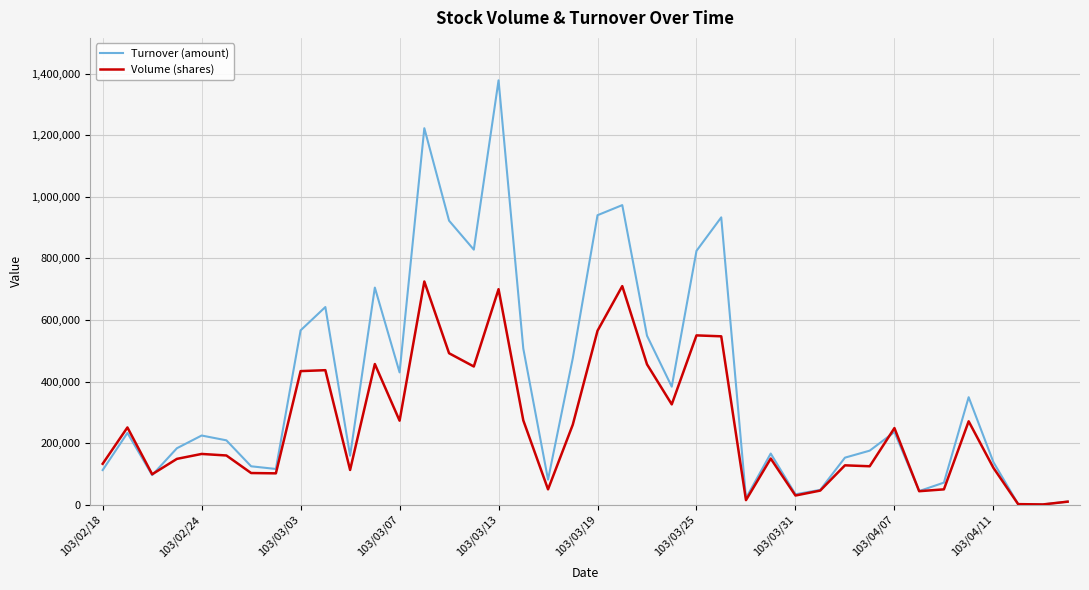

Which series has the largest range (max minus min)?

Turnover (amount)